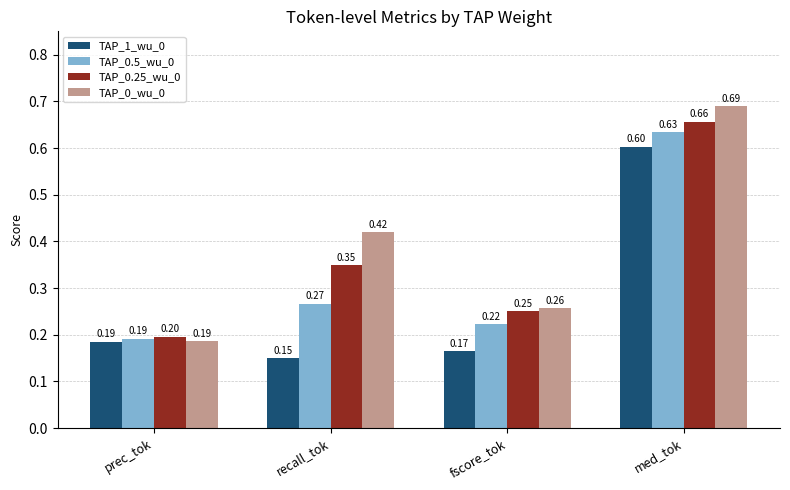

Which series has the widest spread of values?

TAP_0_wu_0